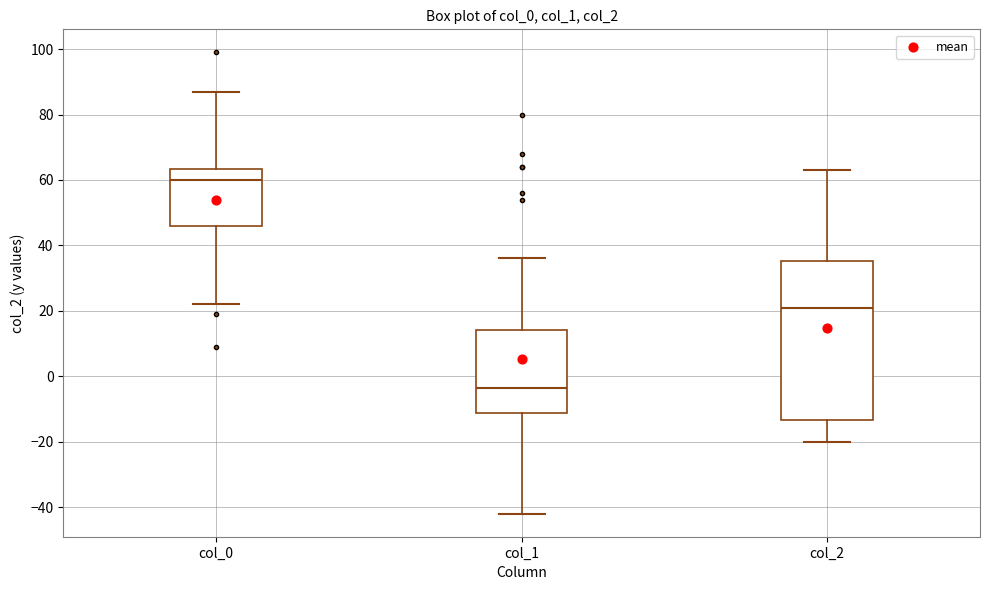

Which box is the tallest, from its lower edge to its upper edge?

col_2